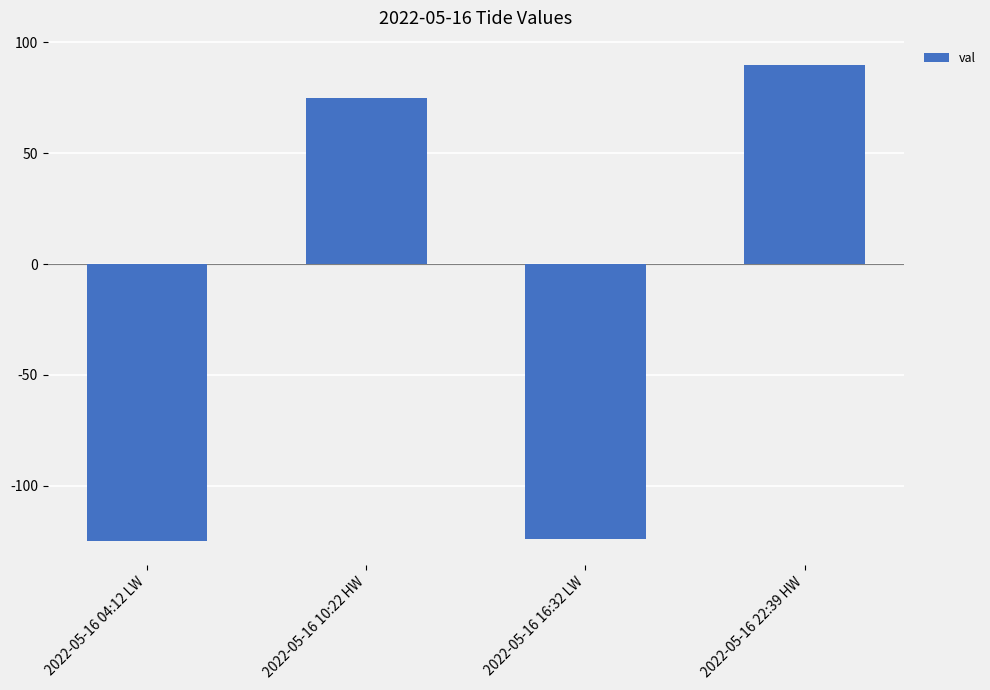

What is the label of the 2nd bar from the right?

2022-05-16 16:32 LW